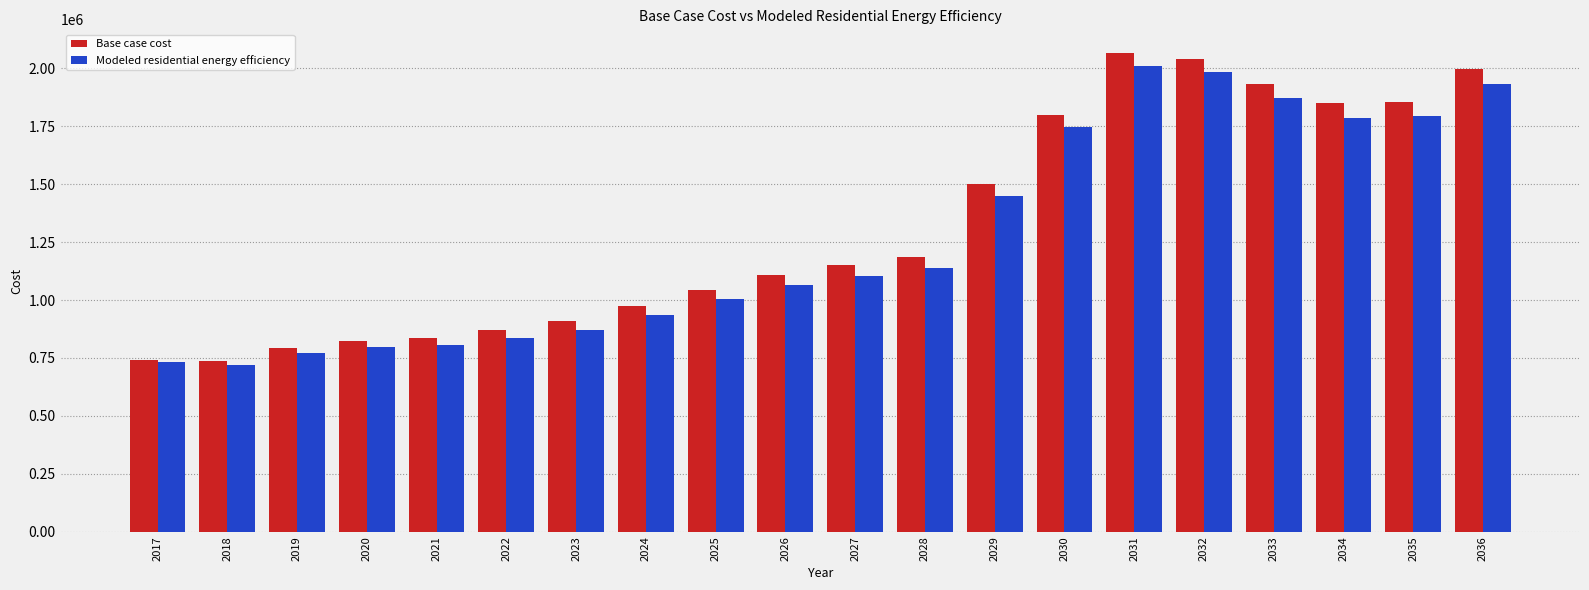

What is the lowest value of the Modeled residential energy efficiency series?

720434.4